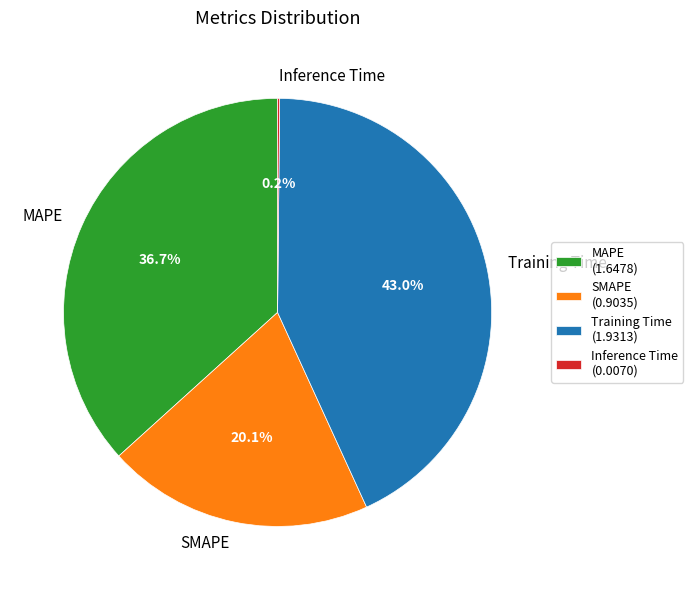

Is SMAPE the majority of the pie?

No